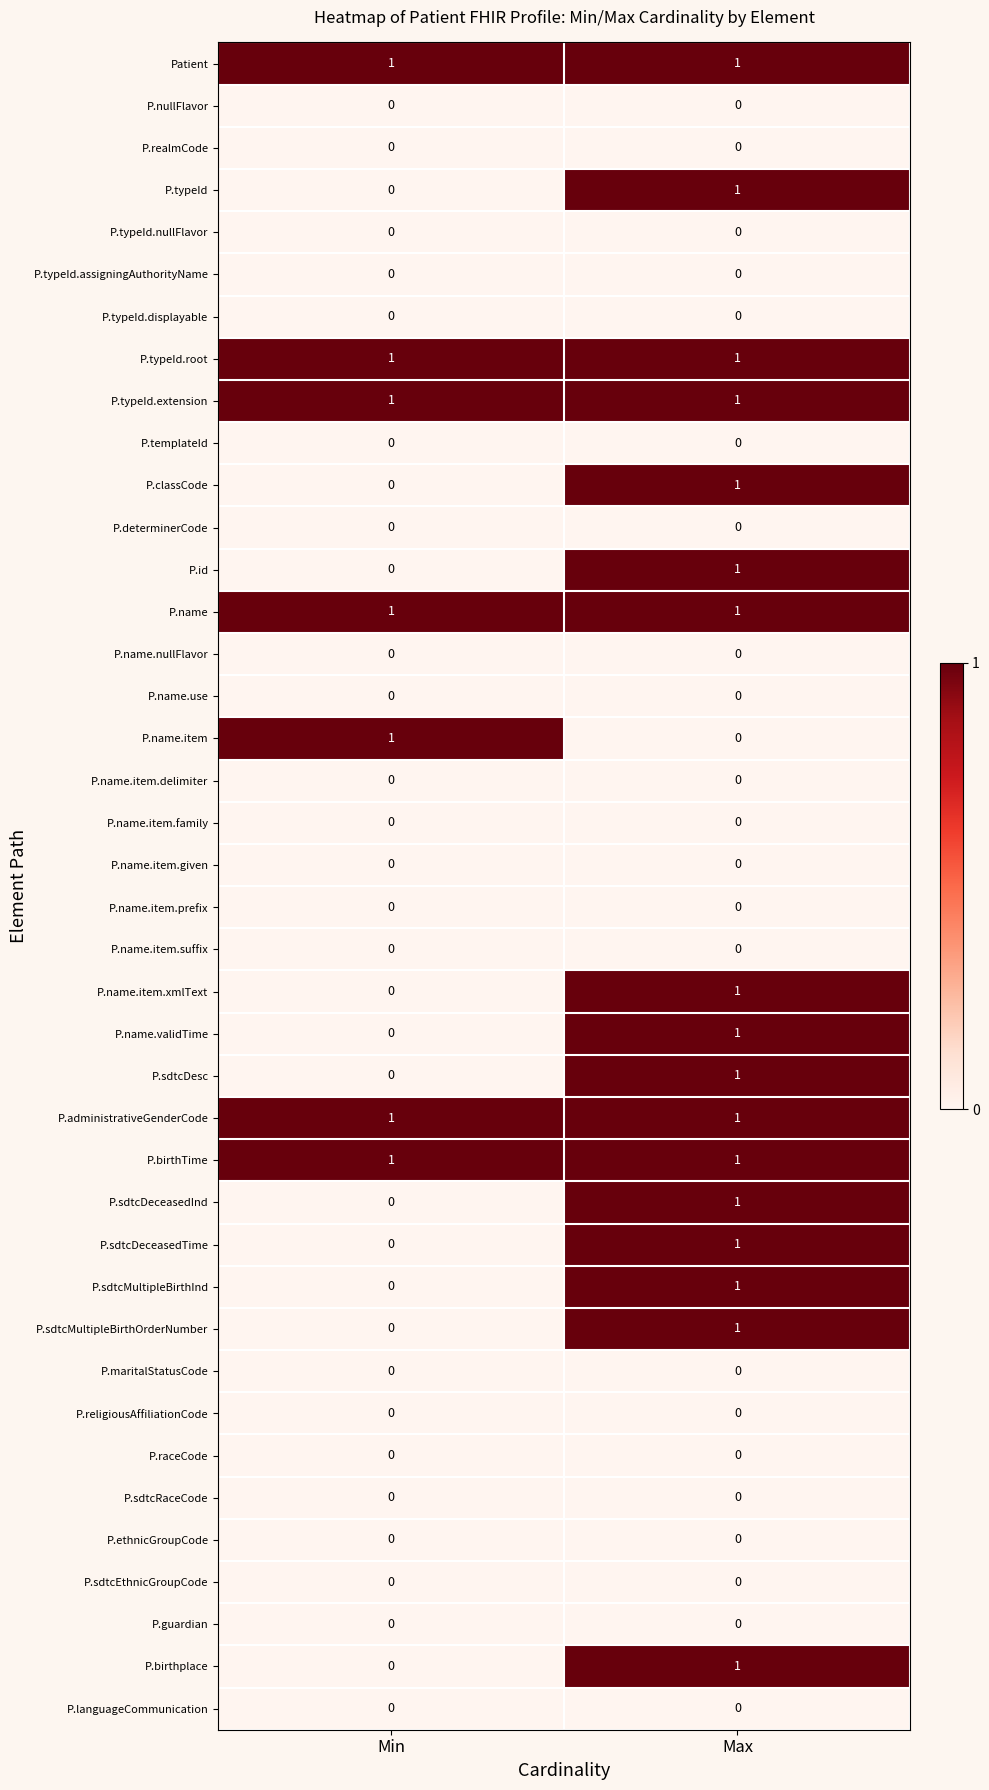

At which label is P.name.item.xmlText closest to 0?

Min